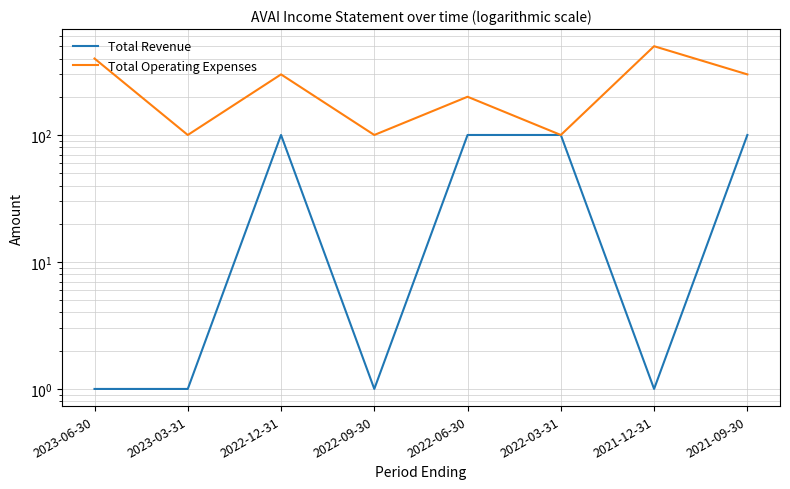

Rank the categories by Total Revenue value from highest to lowest.

2022-12-31, 2022-06-30, 2022-03-31, 2021-09-30, 2023-06-30, 2023-03-31, 2022-09-30, 2021-12-31